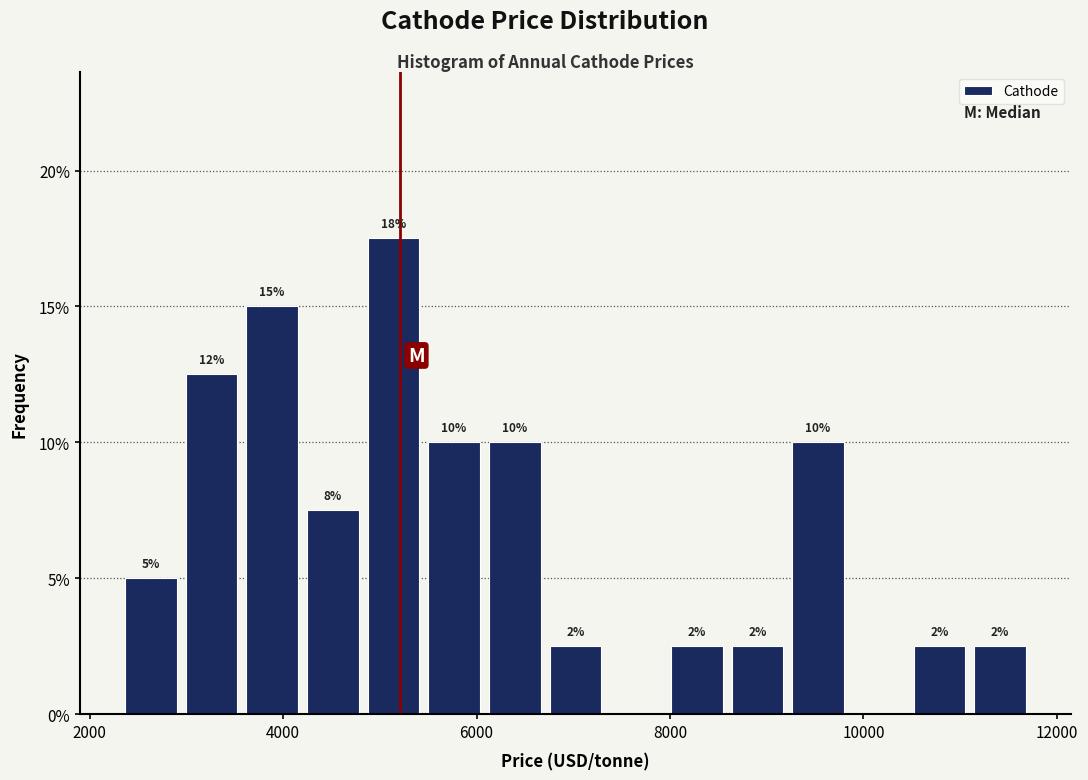

Read against the x-axis, roughly where is the centre of the tallest bar?

5200